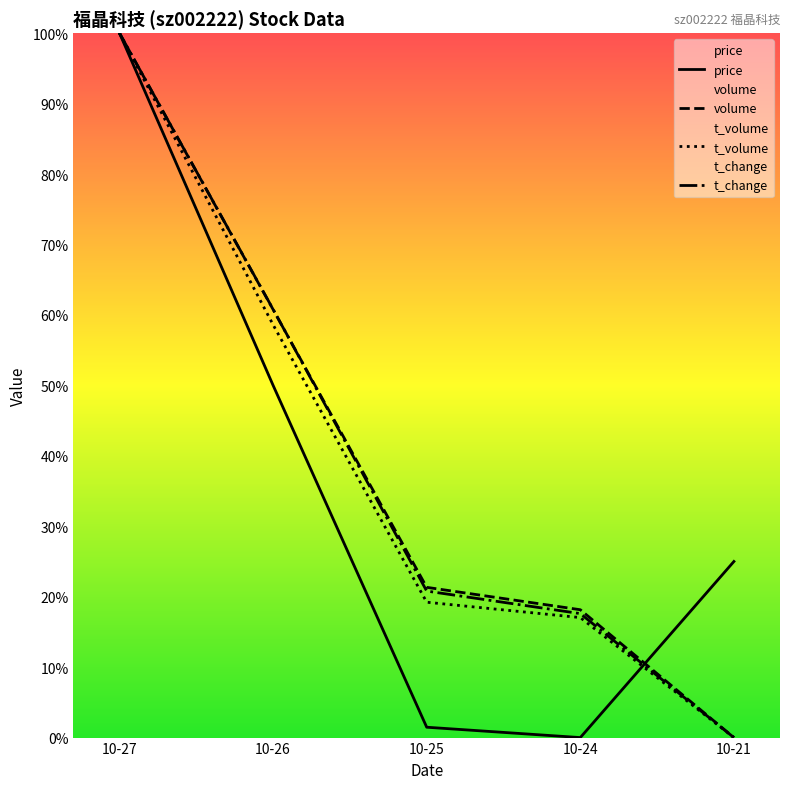

Reading left to right, what are all the values shown in this chart?

price: 100.0	50.0	1.5	0.0	25.0
volume: 100.0	60.8	21.3	18.1	0.0
t_volume: 100.0	58.6	19.2	17.0	0.0
t_change: 100.0	60.8	20.8	17.6	0.0